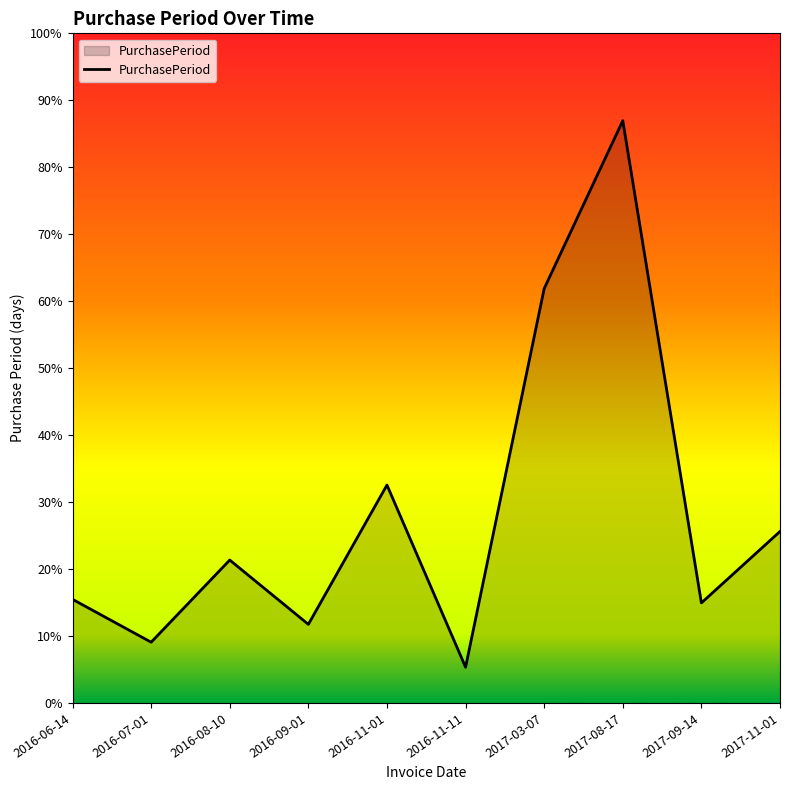

Reading right to left, extract all data points from this chart.

2017-11-01=48	2017-09-14=28	2017-08-17=163	2017-03-07=116	2016-11-11=10	2016-11-01=61	2016-09-01=22	2016-08-10=40	2016-07-01=17	2016-06-14=29